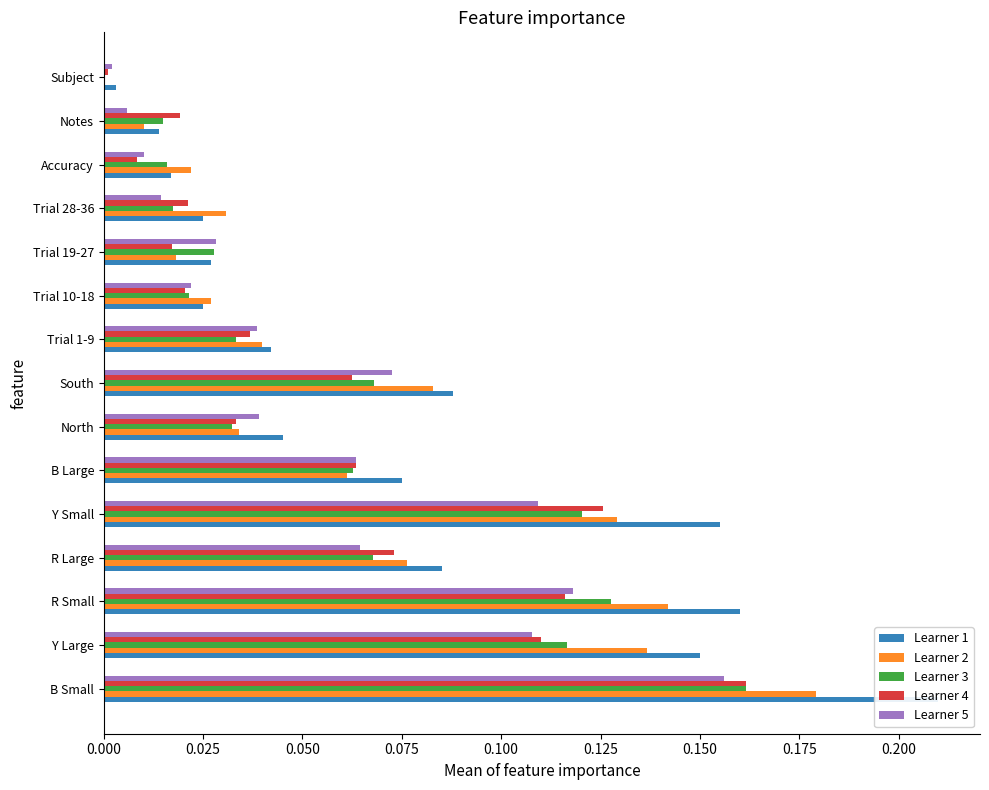

What is the sum of all Learner 2 values?

1.0